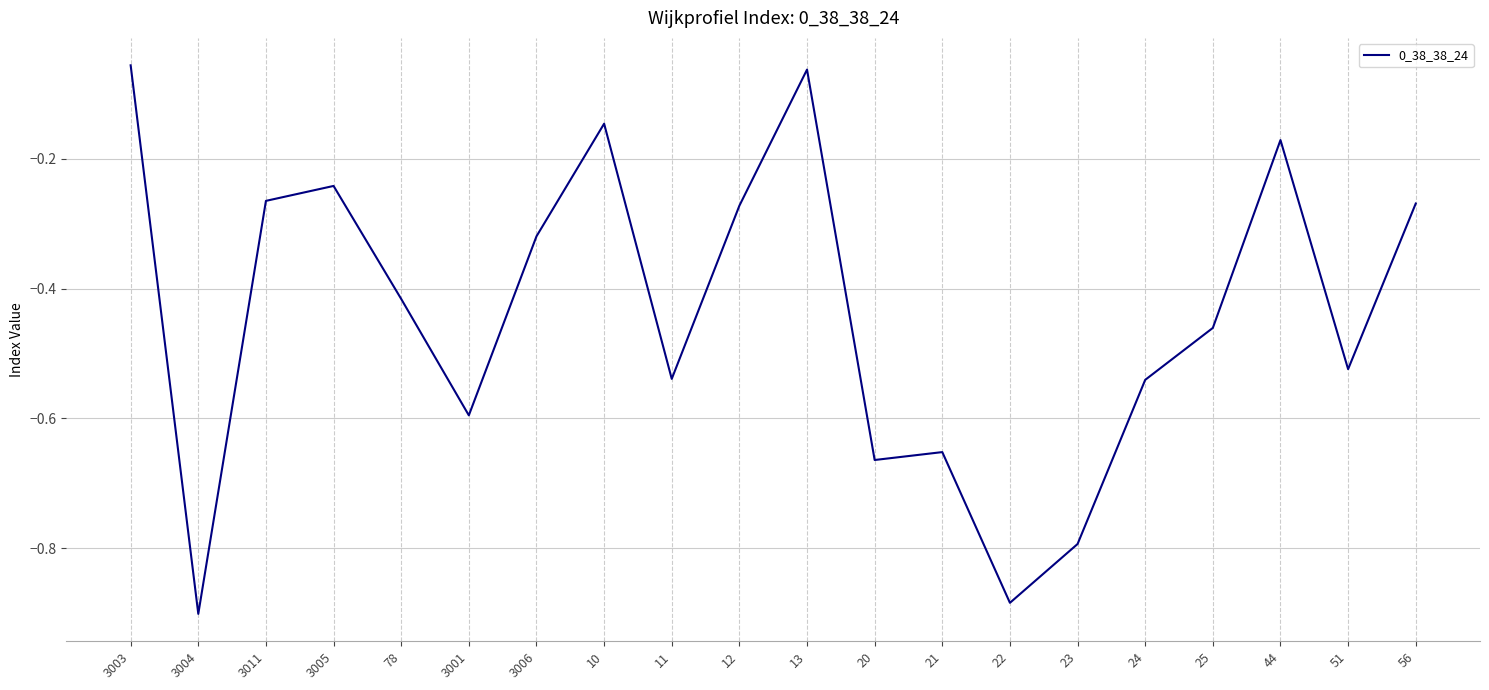

What position from the right is 11?

12